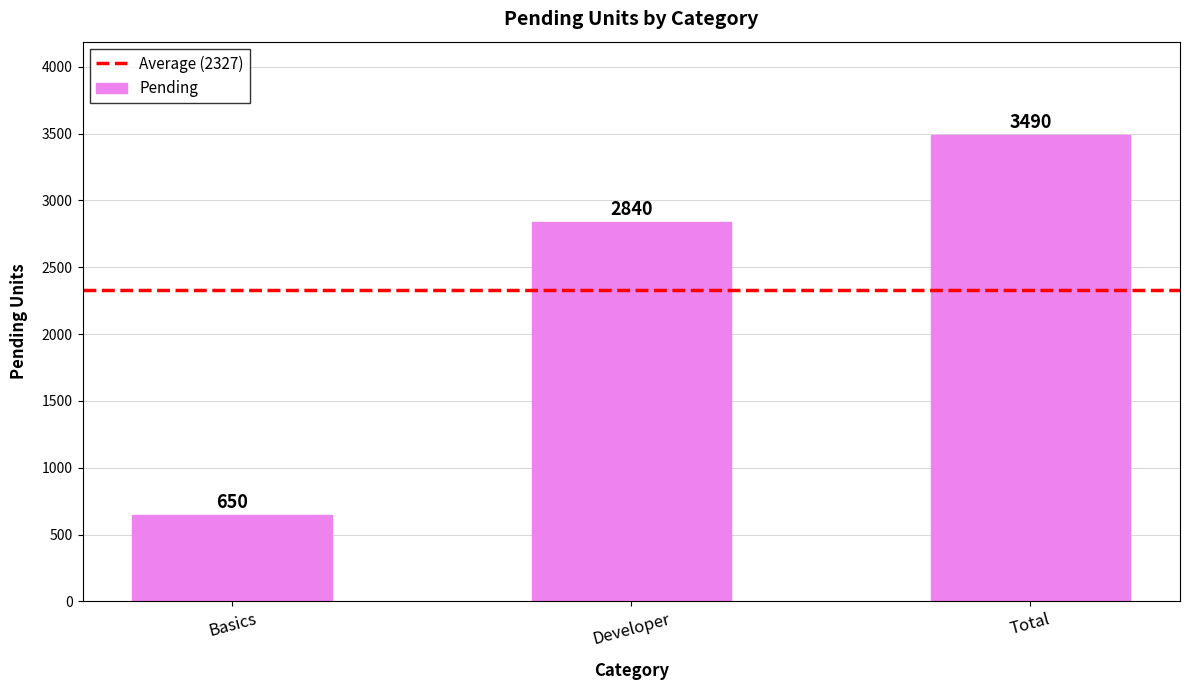

What is the label of the 2nd bar from the right?

Developer